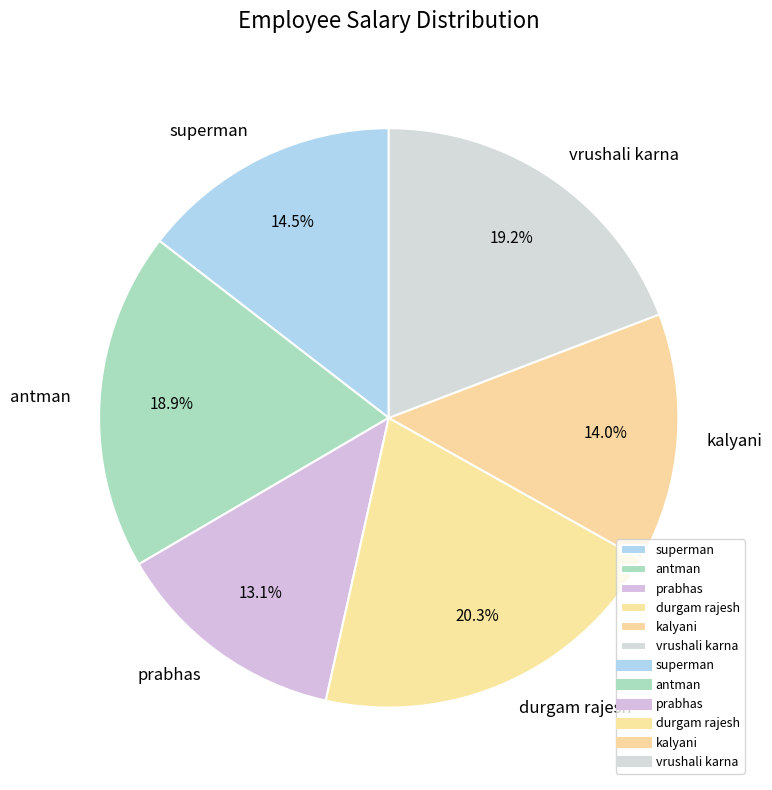

Is there a majority slice in this chart?

No